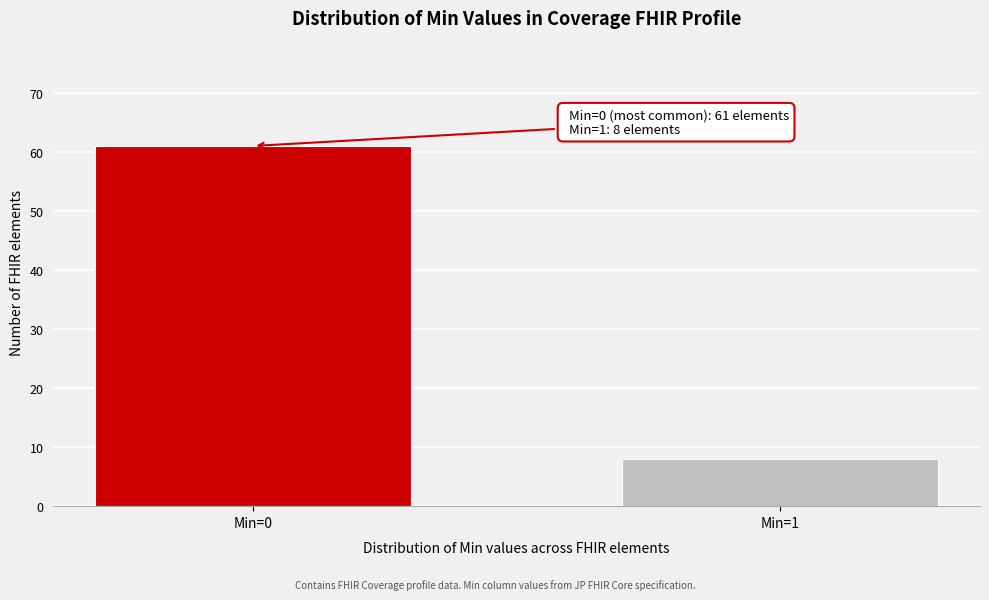

Reading left to right, extract all data points from this chart.

Min=0=61	Min=1=8